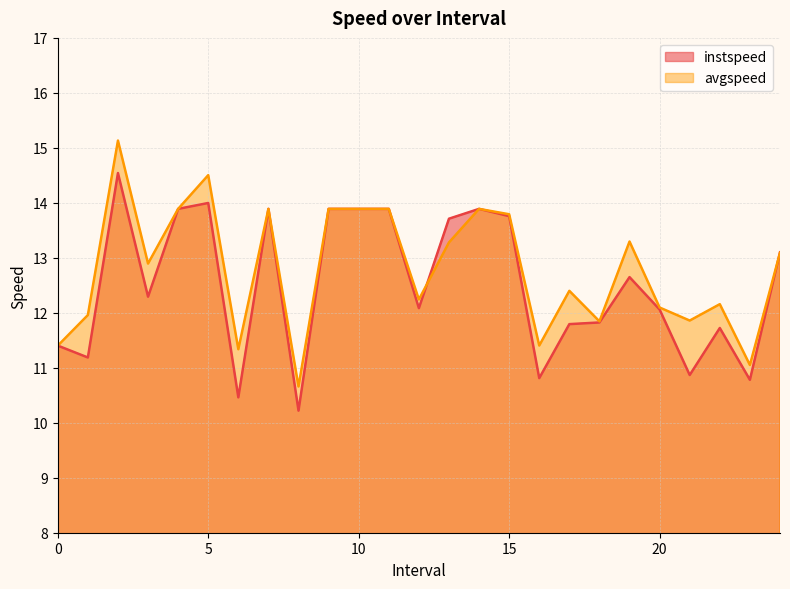

Reading right to left, what are all the values shown in this chart?

instspeed: 24.0=13.1	23.0=10.8	22.0=11.7	21.0=10.9	20.0=12.1	19.0=12.6	18.0=11.8	17.0=11.8	16.0=10.8	15.0=13.8	14.0=13.9	13.0=13.7	12.0=12.1	11.0=13.9	10.0=13.9	9.0=13.9	8.0=10.2	7.0=13.9	6.0=10.5	5.0=14.0	4.0=13.9	3.0=12.3	2.0=14.5	1.0=11.2	0.0=11.4
avgspeed: 24.0=13.1	23.0=11.1	22.0=12.2	21.0=11.9	20.0=12.1	19.0=13.3	18.0=11.8	17.0=12.4	16.0=11.4	15.0=13.8	14.0=13.9	13.0=13.3	12.0=12.2	11.0=13.9	10.0=13.9	9.0=13.9	8.0=10.7	7.0=13.9	6.0=11.3	5.0=14.5	4.0=13.9	3.0=12.9	2.0=15.1	1.0=12.0	0.0=11.4